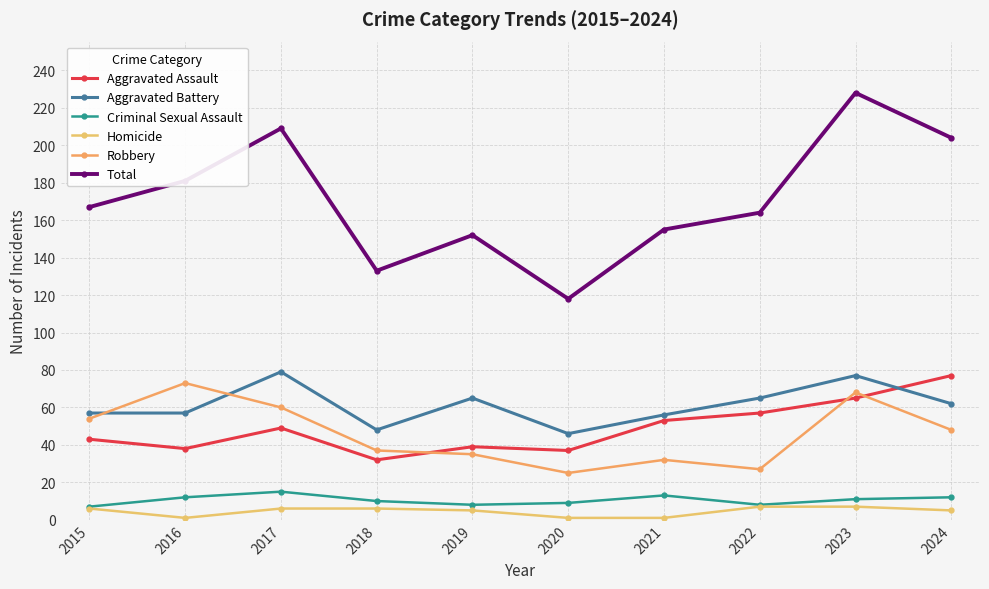

At which label is Aggravated Battery closest to 62?

2024